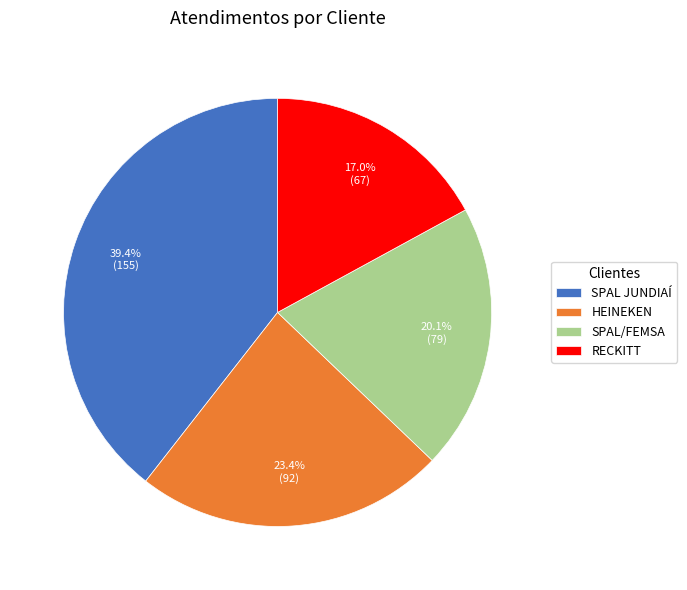

Which slice is the smallest?

RECKITT